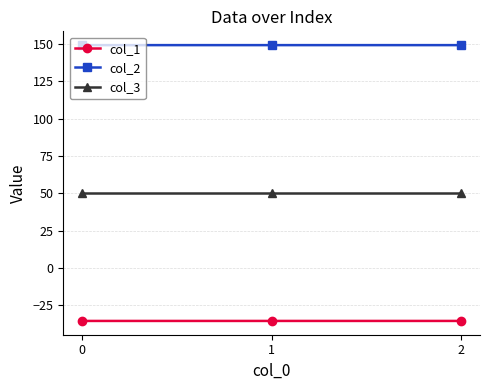

What is the value of the col_1 point at the 3rd from the left?

-35.4